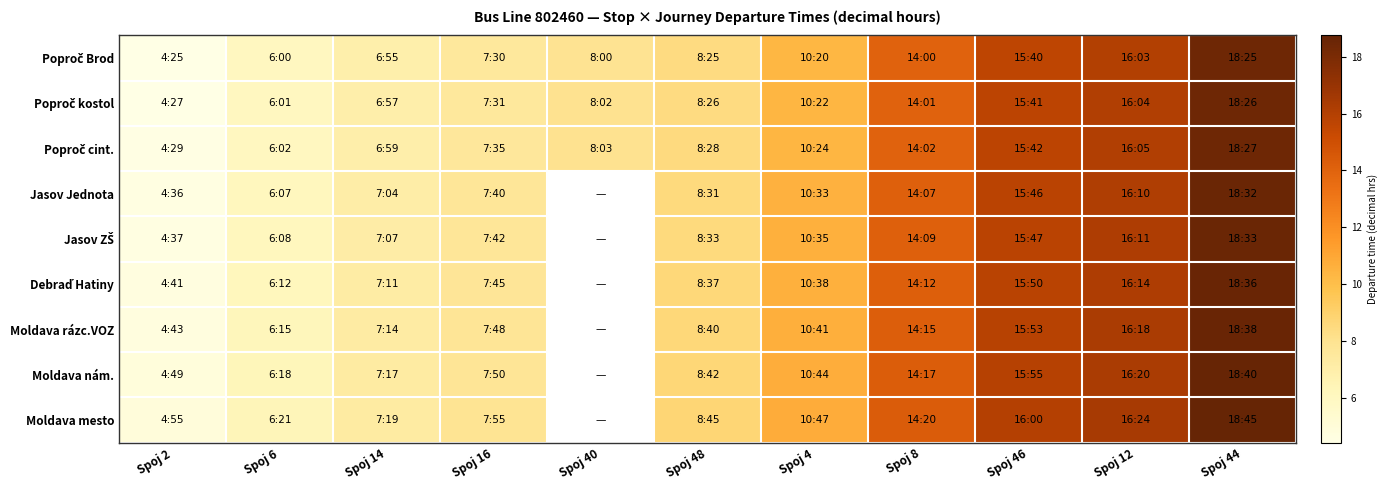

What is the sum of the Poproč cint. values at Spoj 4 and Spoj 40?

18.5